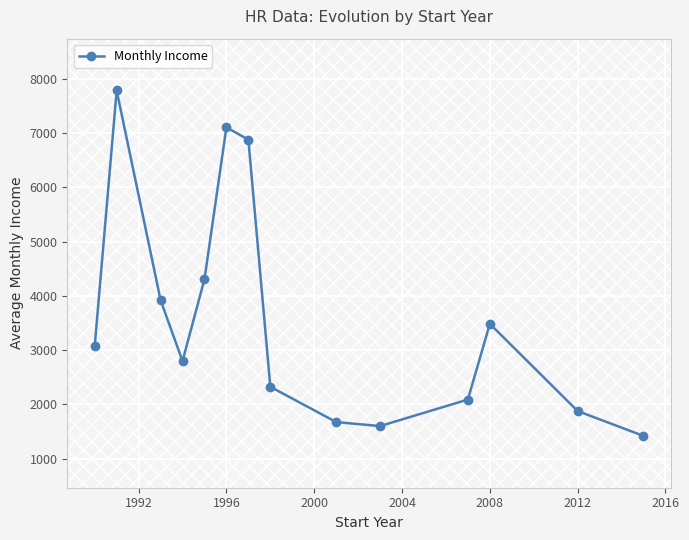

How many interior local peaks (higher than both neighbors) does the data have?

3